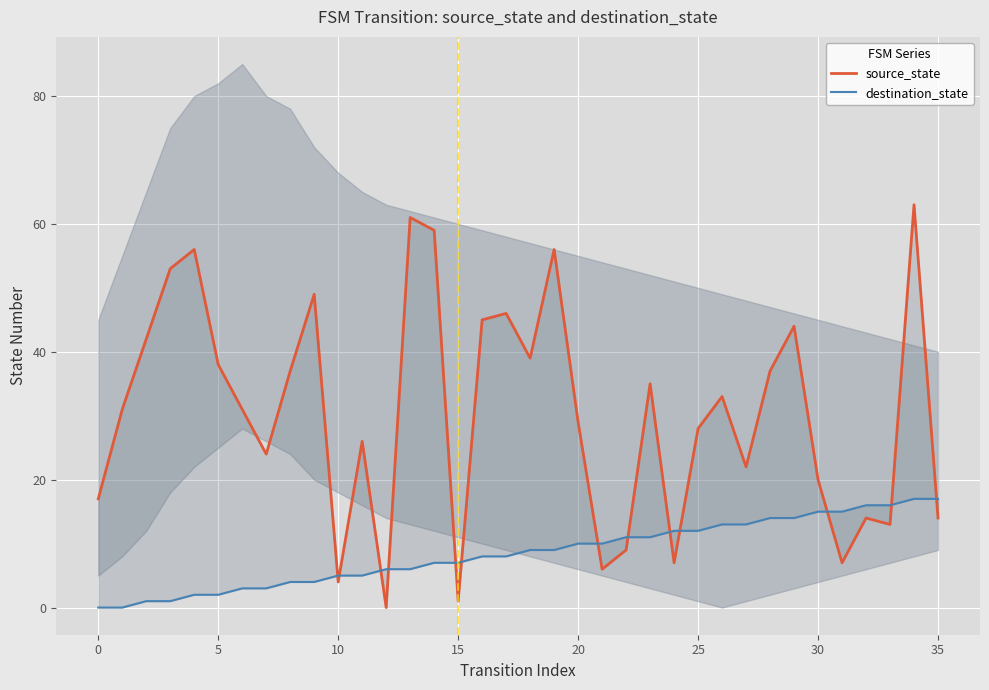

What are all the series names shown in the legend?

source_state, destination_state